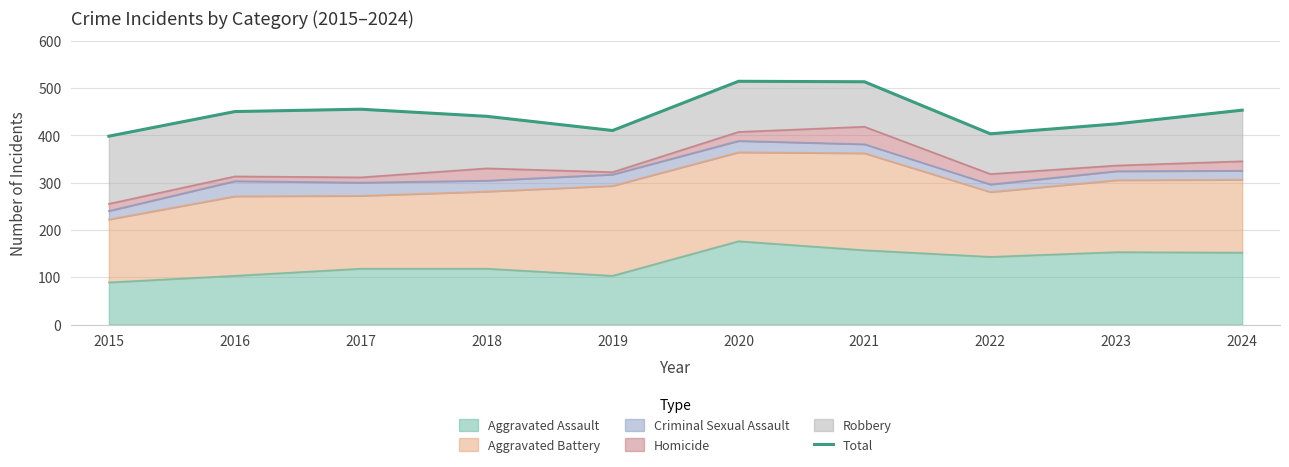

What is the difference between the second highest and minimum values?

115